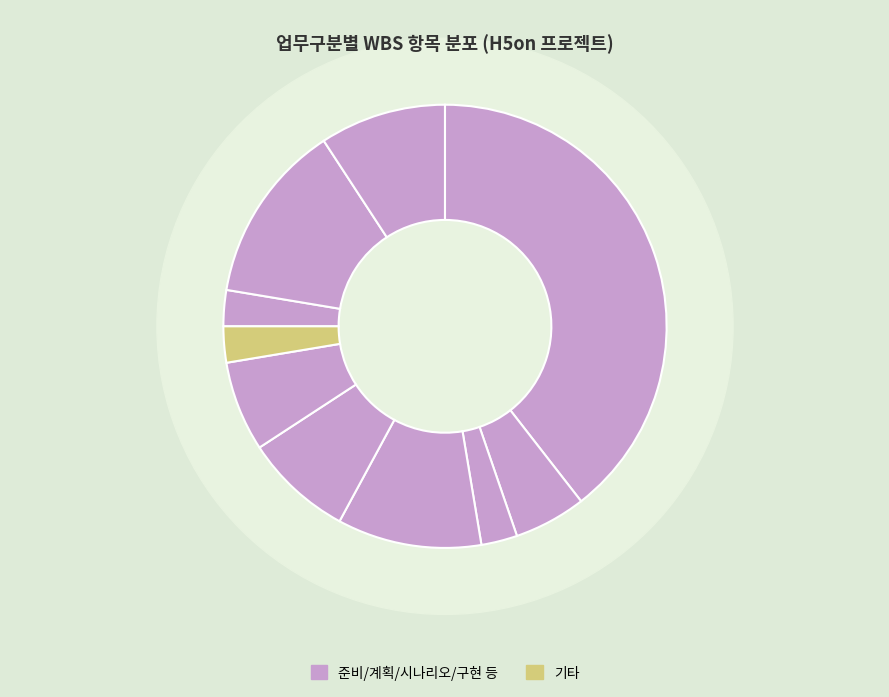

How many slices are in this pie chart?

10